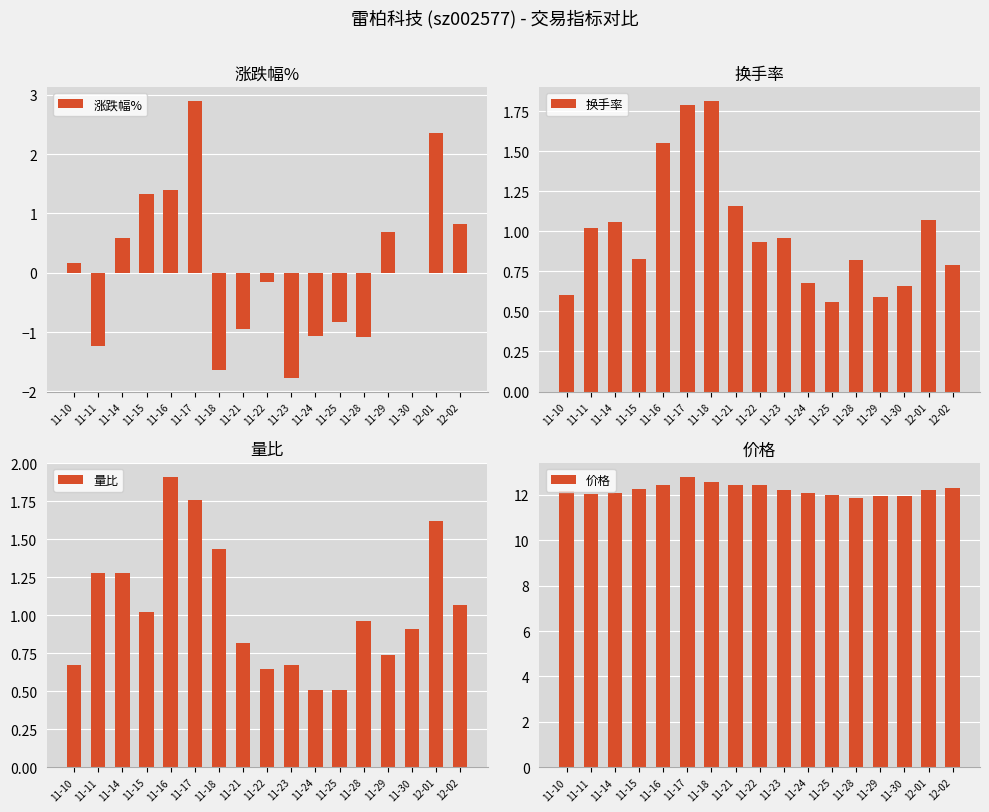

What is the total value across all series at 11-25?

12.2